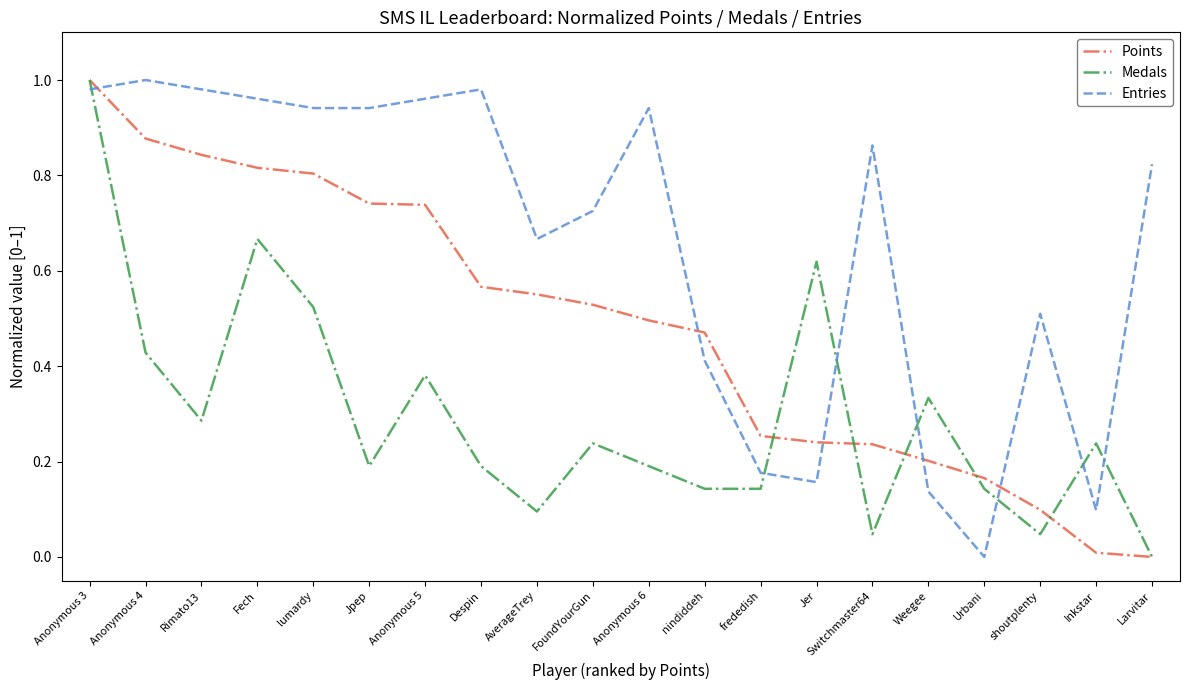

Between Anonymous 4 and nindiddeh, which series saw the biggest shift?

Entries